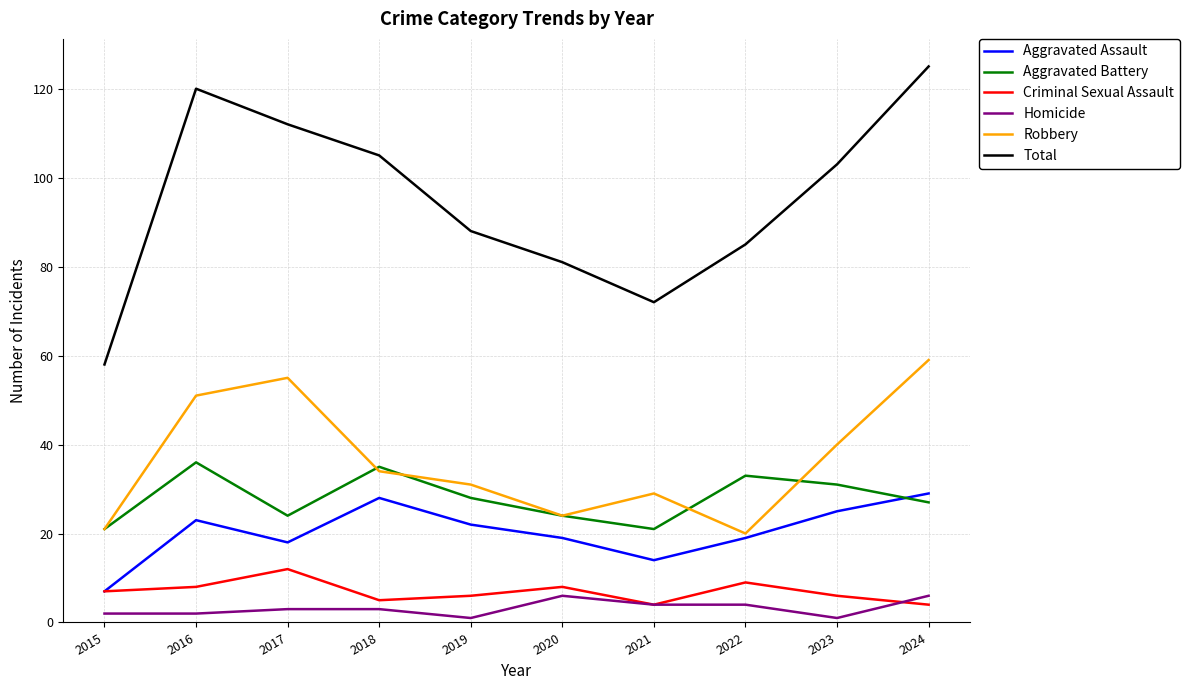

What is the difference between the Robbery values at 2015 and 2023?

19